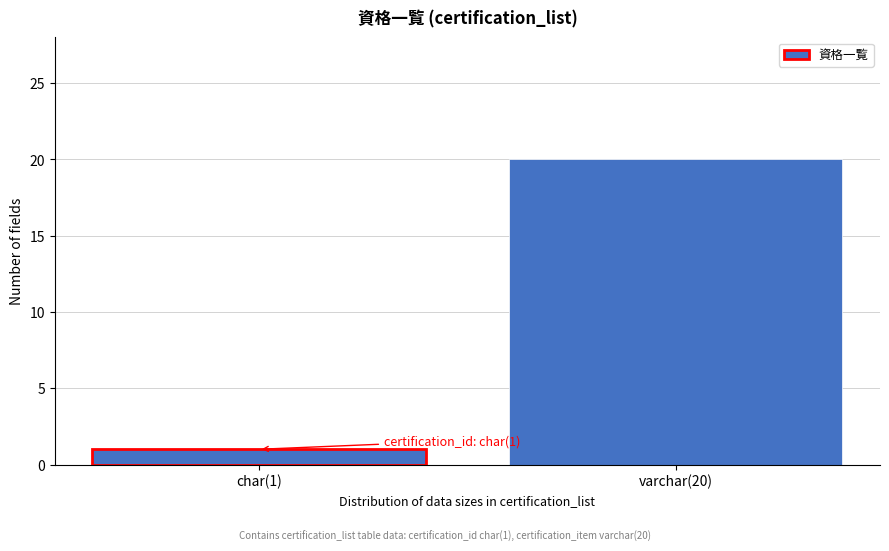

Reading left to right, extract all data points from this chart.

1	20